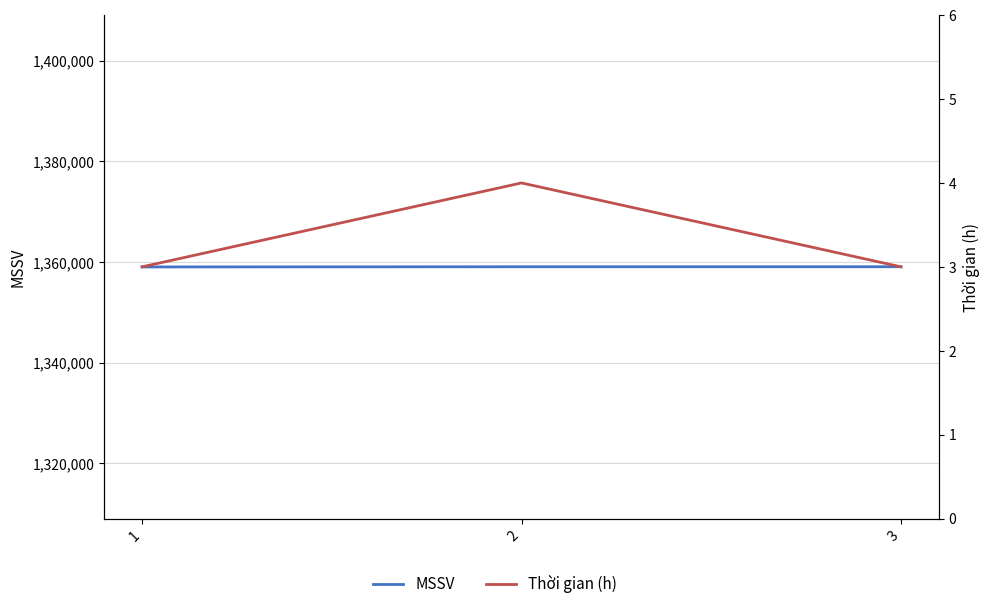

Which category has the highest value in the MSSV series?

3